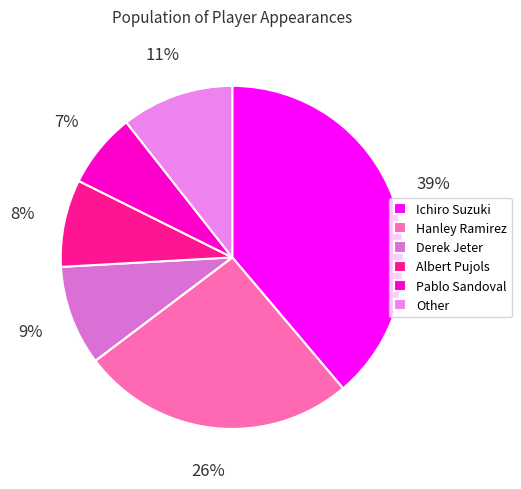

To the nearest percent, what is the average slice percentage?

17%